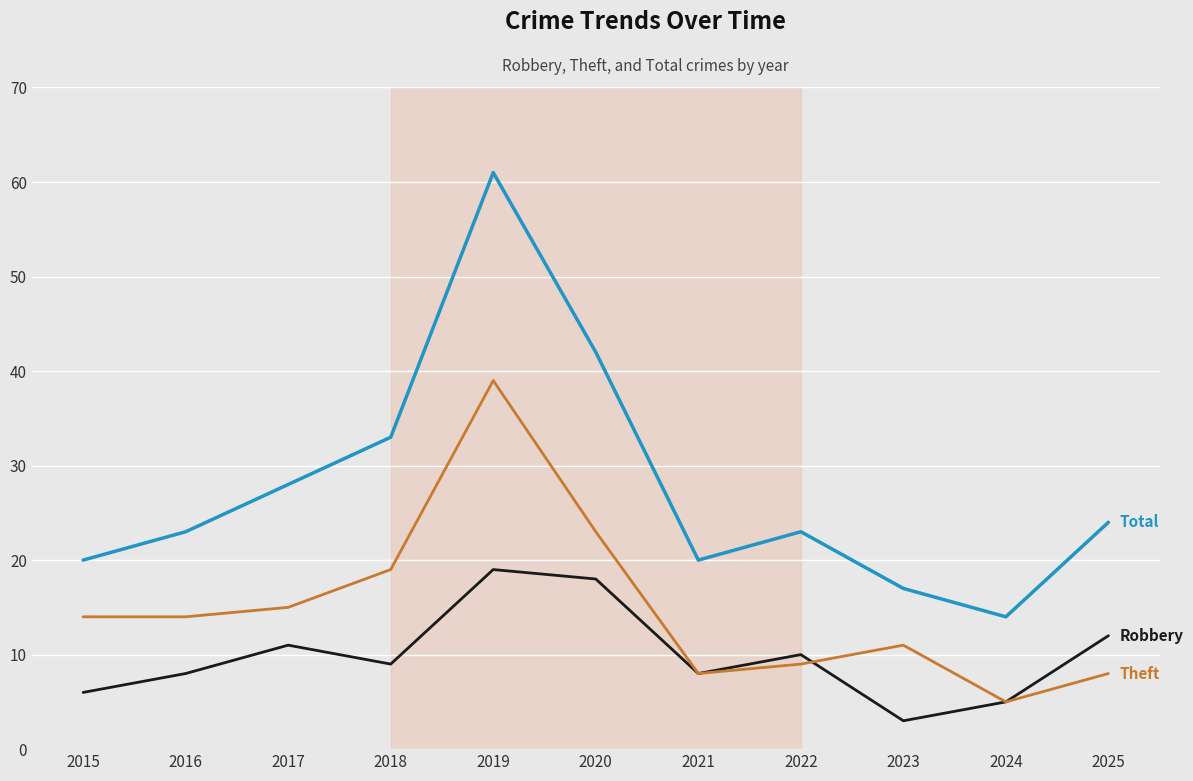

What is the difference between the highest and lowest values at 2025?

16